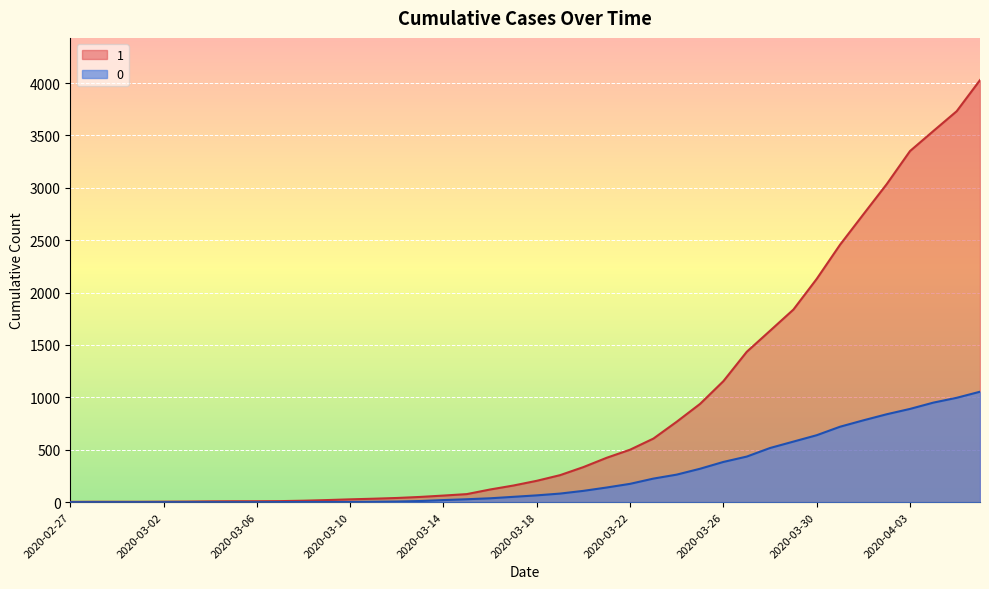

The 0 series shows 54 at 2020-03-20. True or false?

False